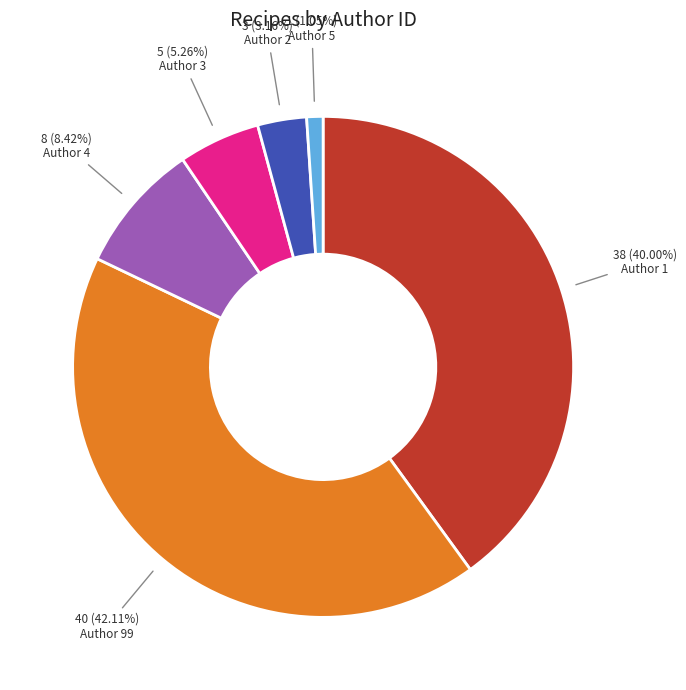

Is there a majority slice in this chart?

No